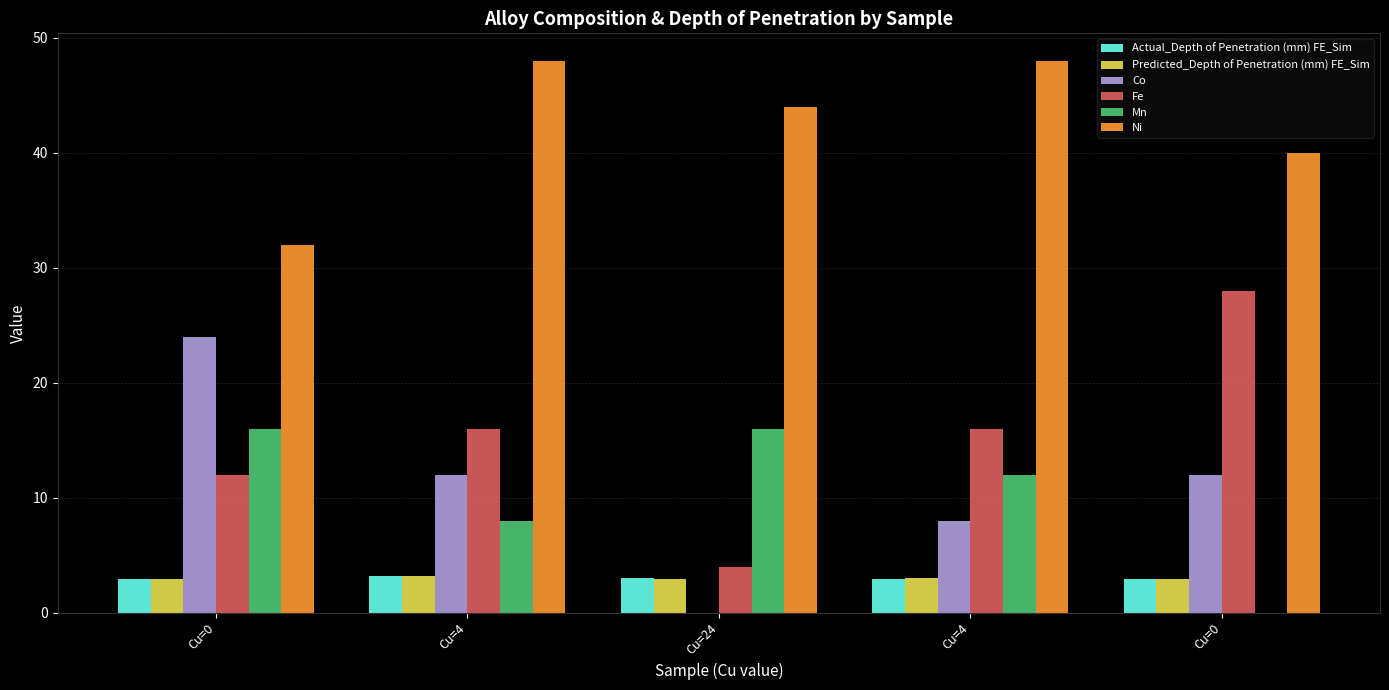

What is the value of the Mn bar at the 2nd from the left?

8.0